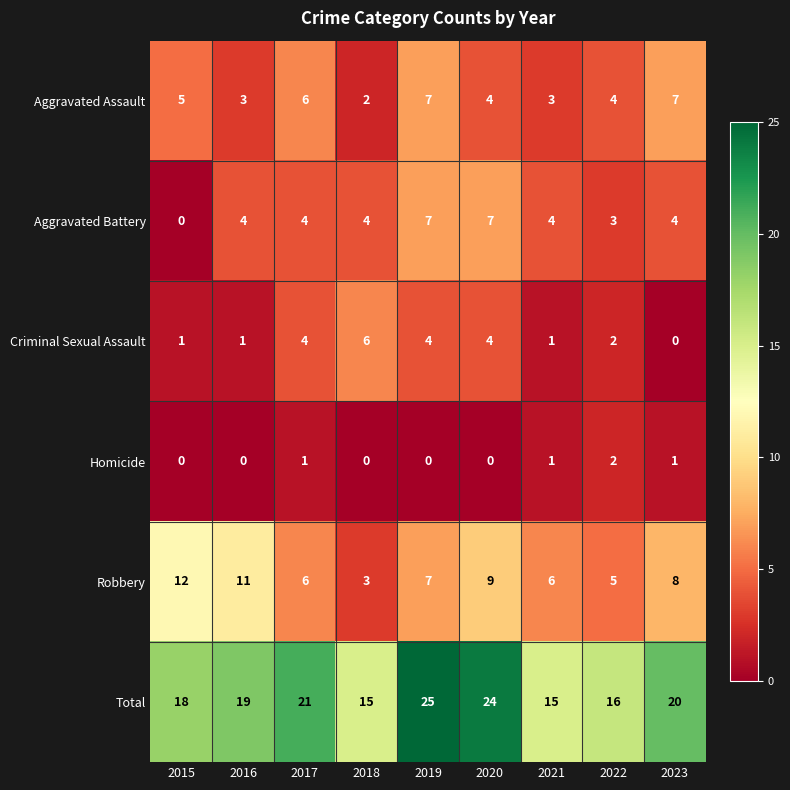

What is the difference between the maximum and minimum values in the Criminal Sexual Assault series?

6